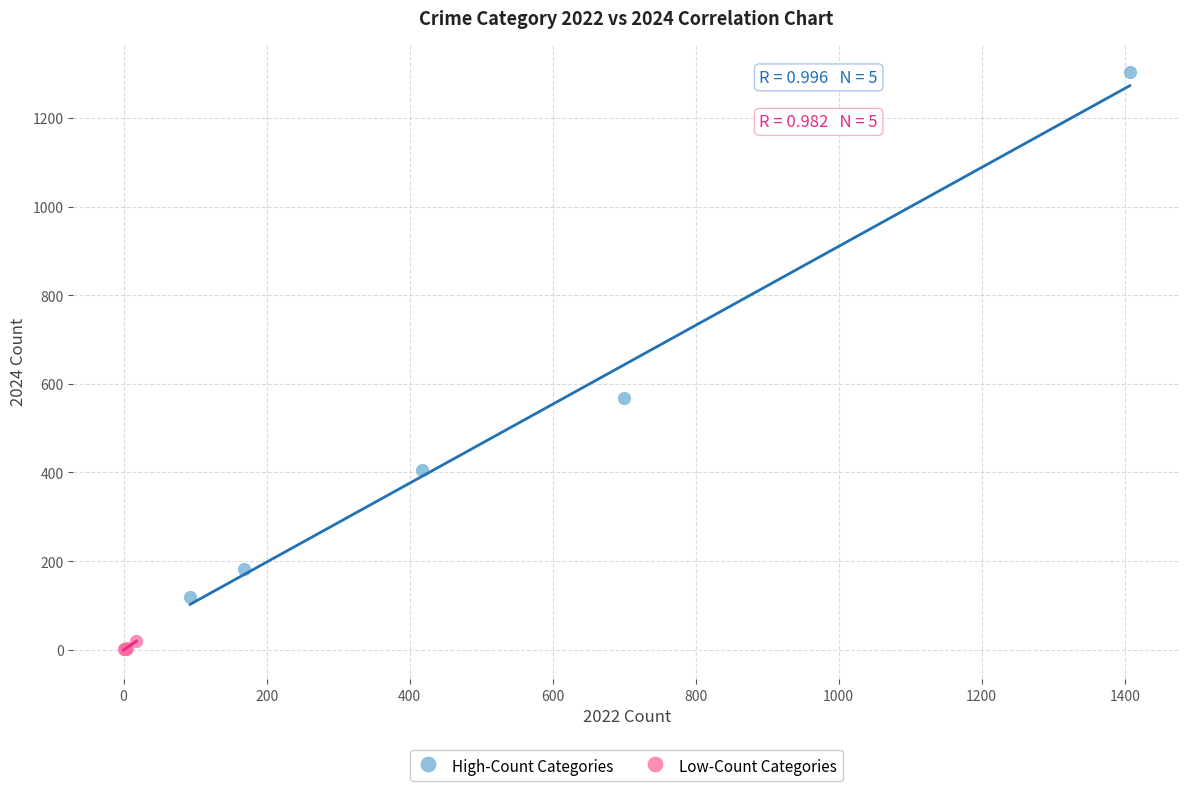

Which series reaches the minimum Y coordinate?

Low-Count Categories